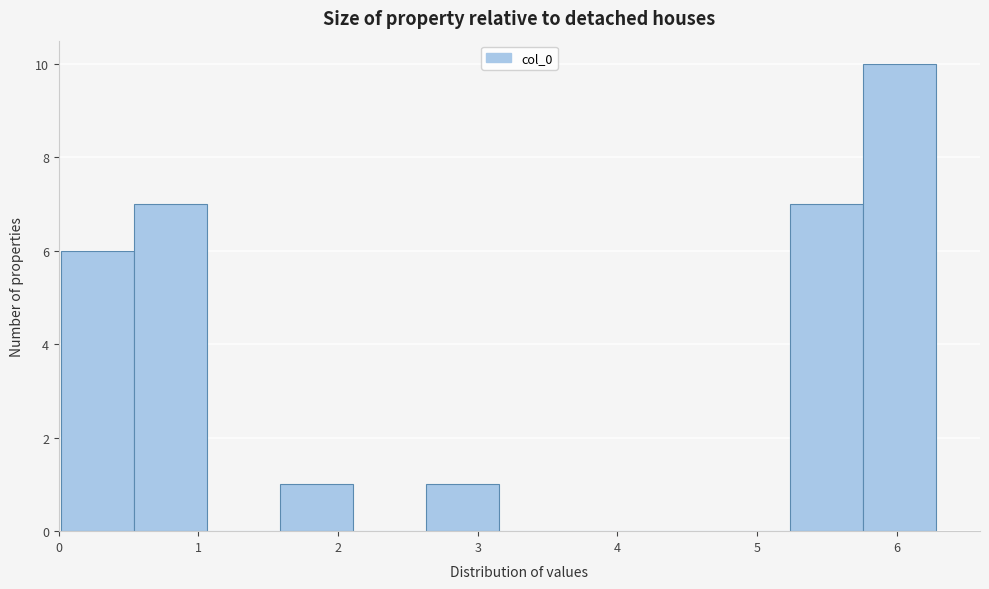

Reading left to right, transcribe this chart: for each bar, give the range it covers on the x-axis and its height. Neither the bar edges nor the heights are printed on the chart, so give them approximately, as read against the axes.

0.0 to 0.5: 6
0.5 to 1.1: 7
1.1 to 1.6: 0
1.6 to 2.1: 1
2.1 to 2.6: 0
2.6 to 3.2: 1
3.2 to 3.7: 0
3.7 to 4.2: 0
4.2 to 4.7: 0
4.7 to 5.2: 0
5.2 to 5.8: 7
5.8 to 6.3: 10